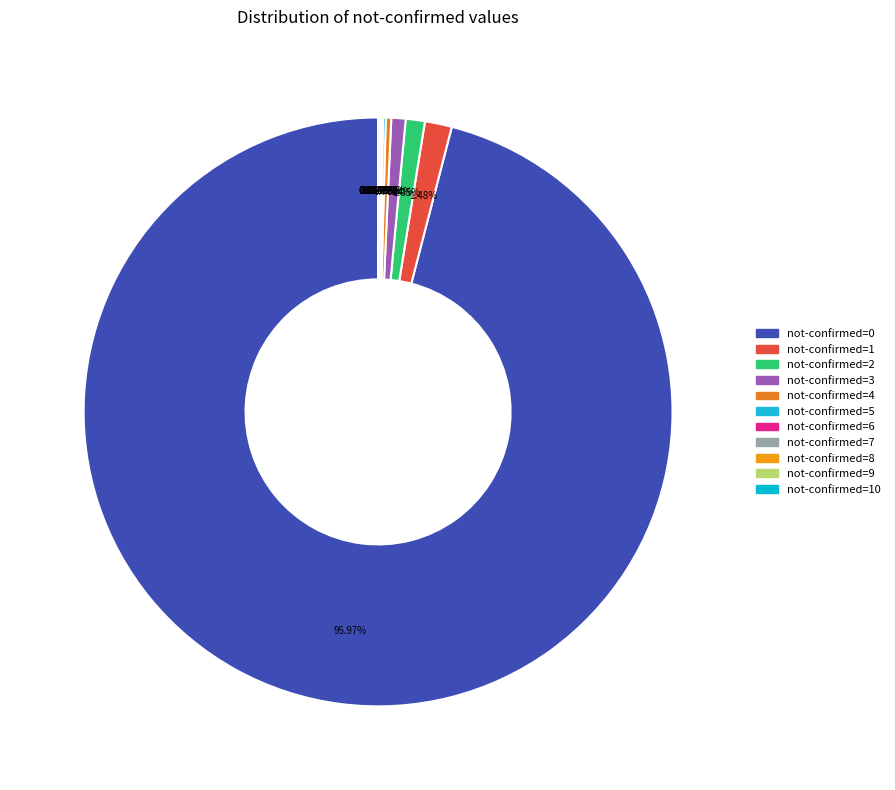

How many slices are in this pie chart?

11